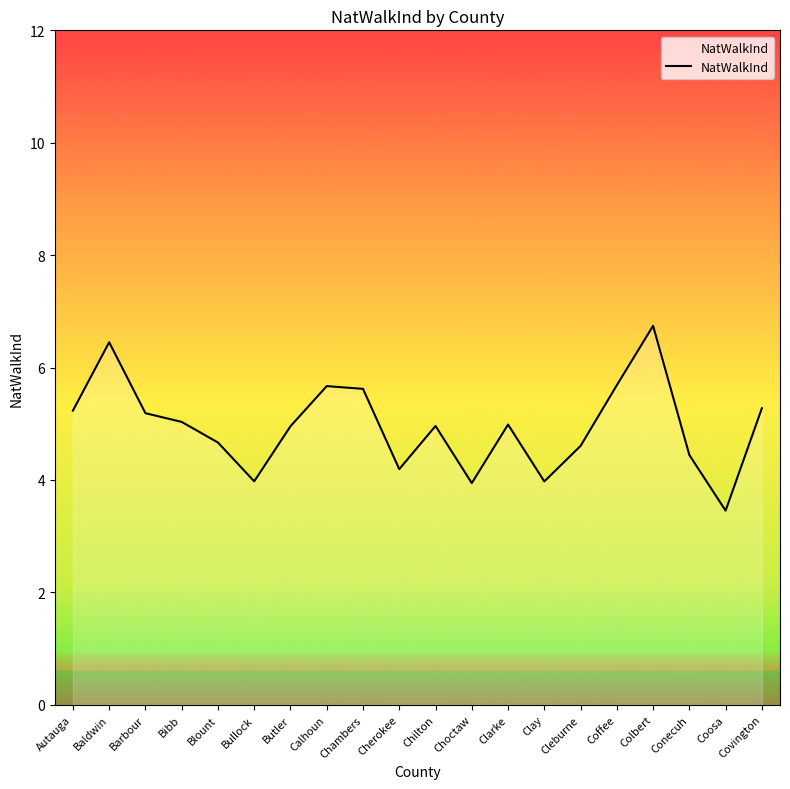

What is the difference between the maximum and minimum values?

3.3